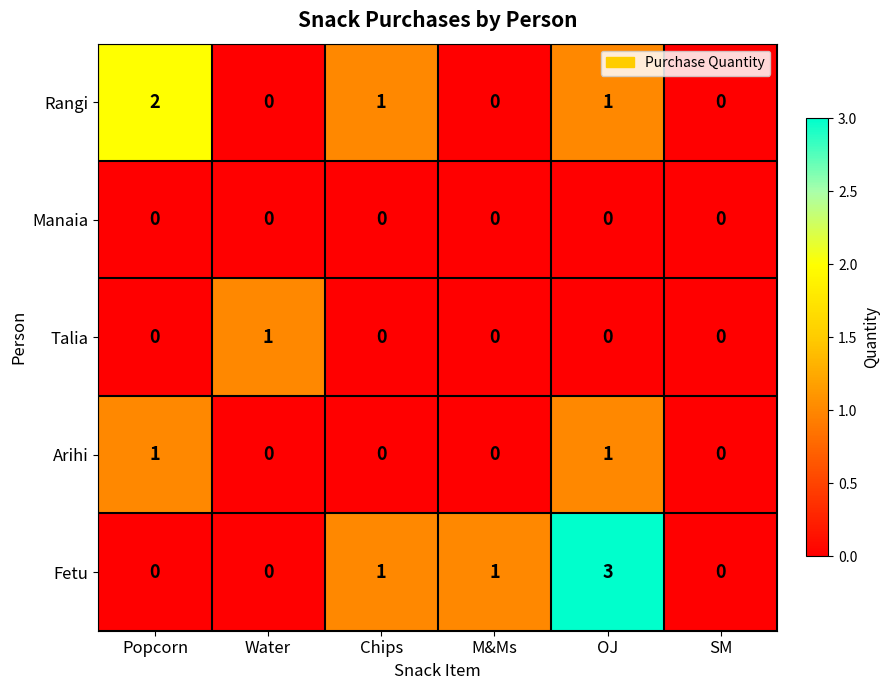

Between Water and SM, which series saw the biggest shift?

Talia